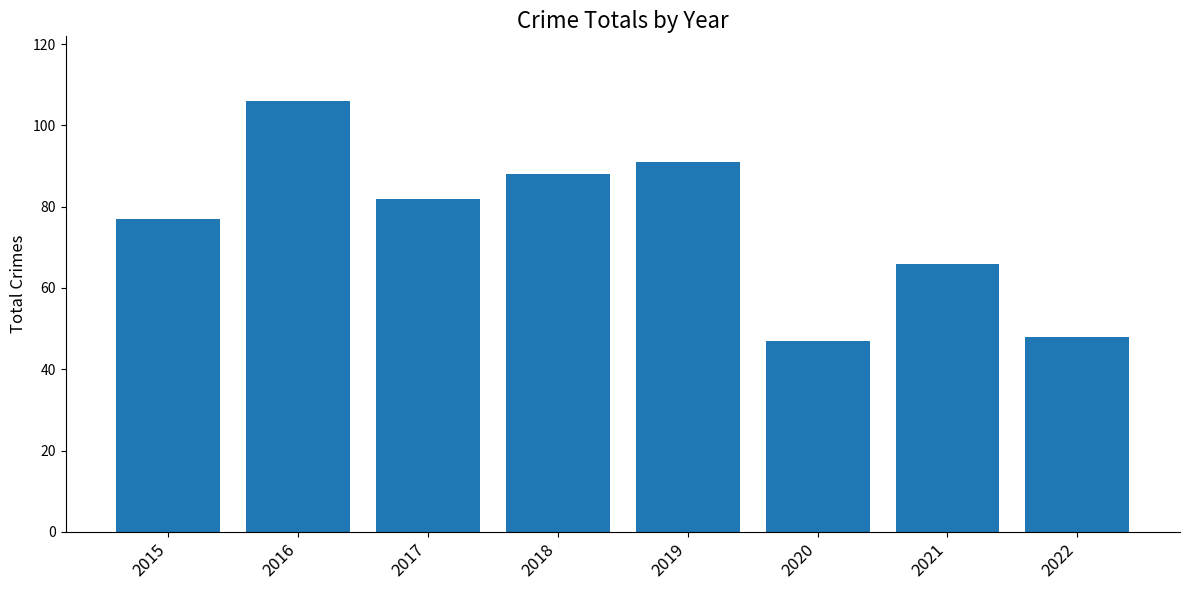

Which category has the highest value across all series?

2016